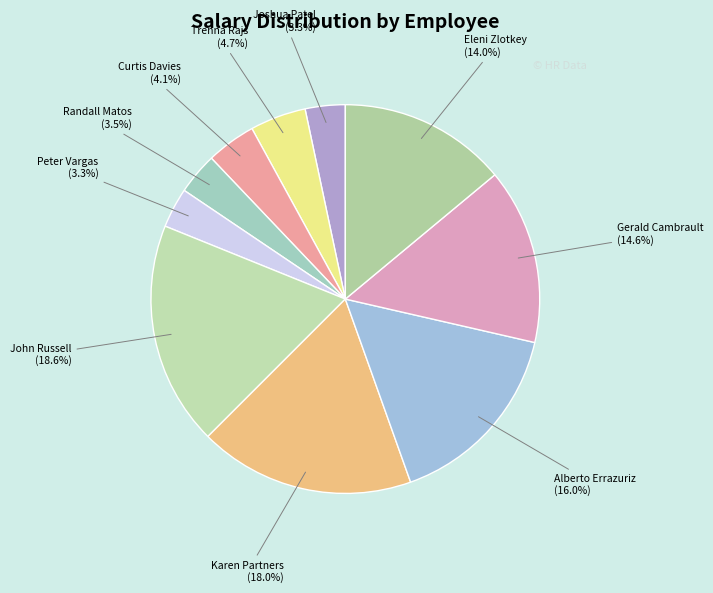

Does Joshua Patel represent more than half of the total?

No